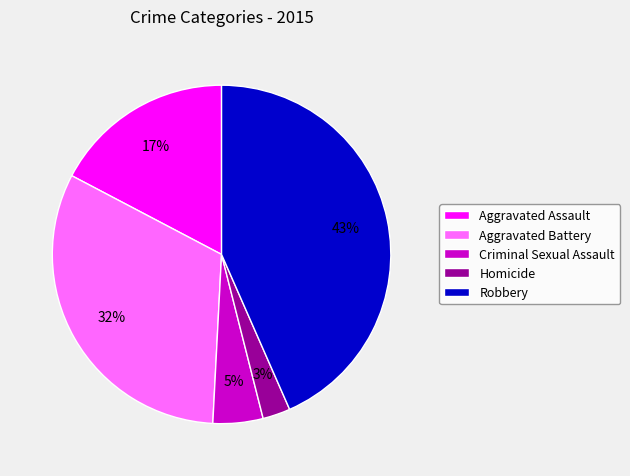

Count the number of slices in the pie.

5